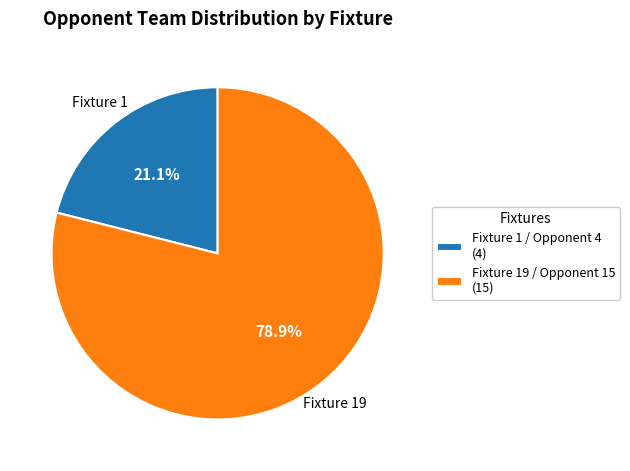

Between Fixture 19 / Opponent 15 (15) and Fixture 1 / Opponent 4 (4), which is larger?

Fixture 19 / Opponent 15 (15)